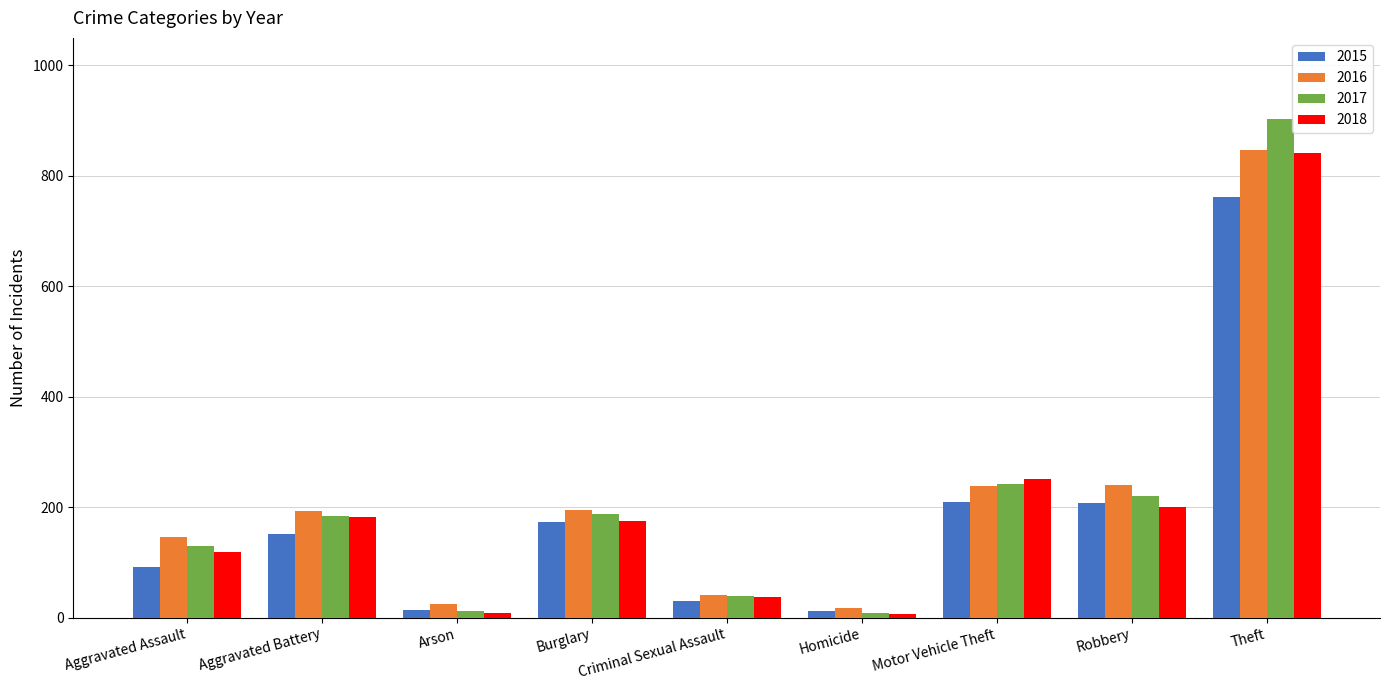

At which label is 2018 closest to 424?

Motor Vehicle Theft